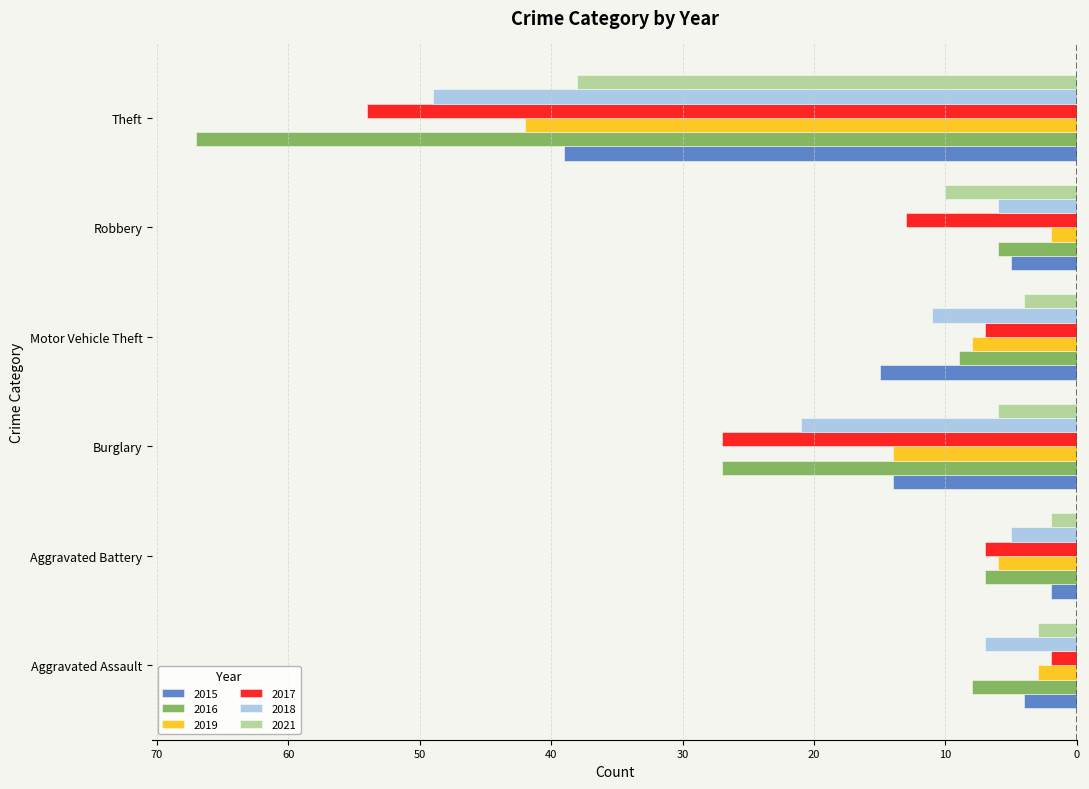

What are all the series names shown in the legend?

2015, 2016, 2019, 2017, 2018, 2021